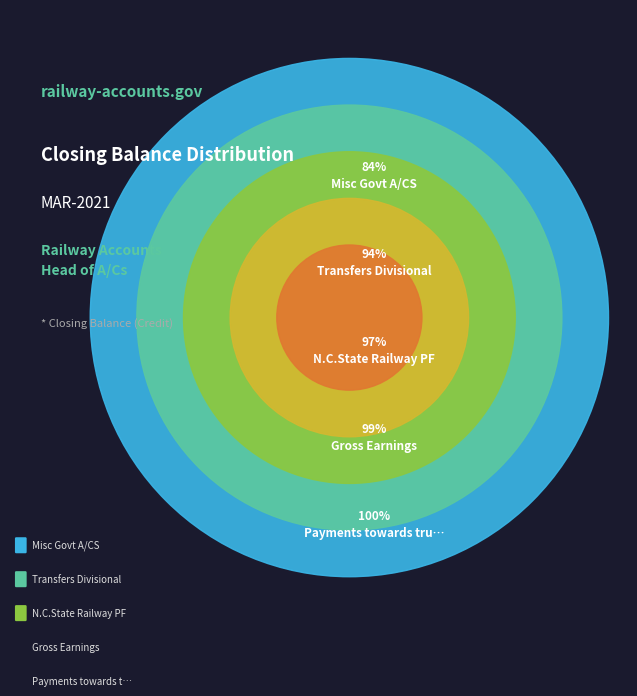

The R. Staff Benefit Fund slice represents 5% of the pie. True or false?

False